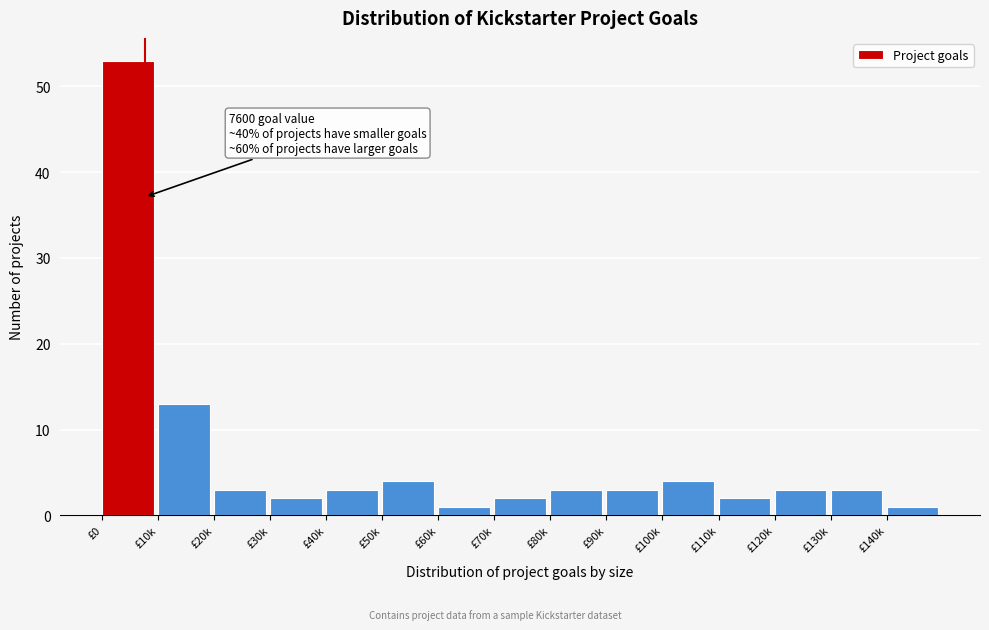

Reading right to left, extract all data points from this chart.

£140k=1	£130k=3	£120k=3	£110k=2	£100k=4	£90k=3	£80k=3	£70k=2	£60k=1	£50k=4	£40k=3	£30k=2	£20k=3	£10k=13	£0=53